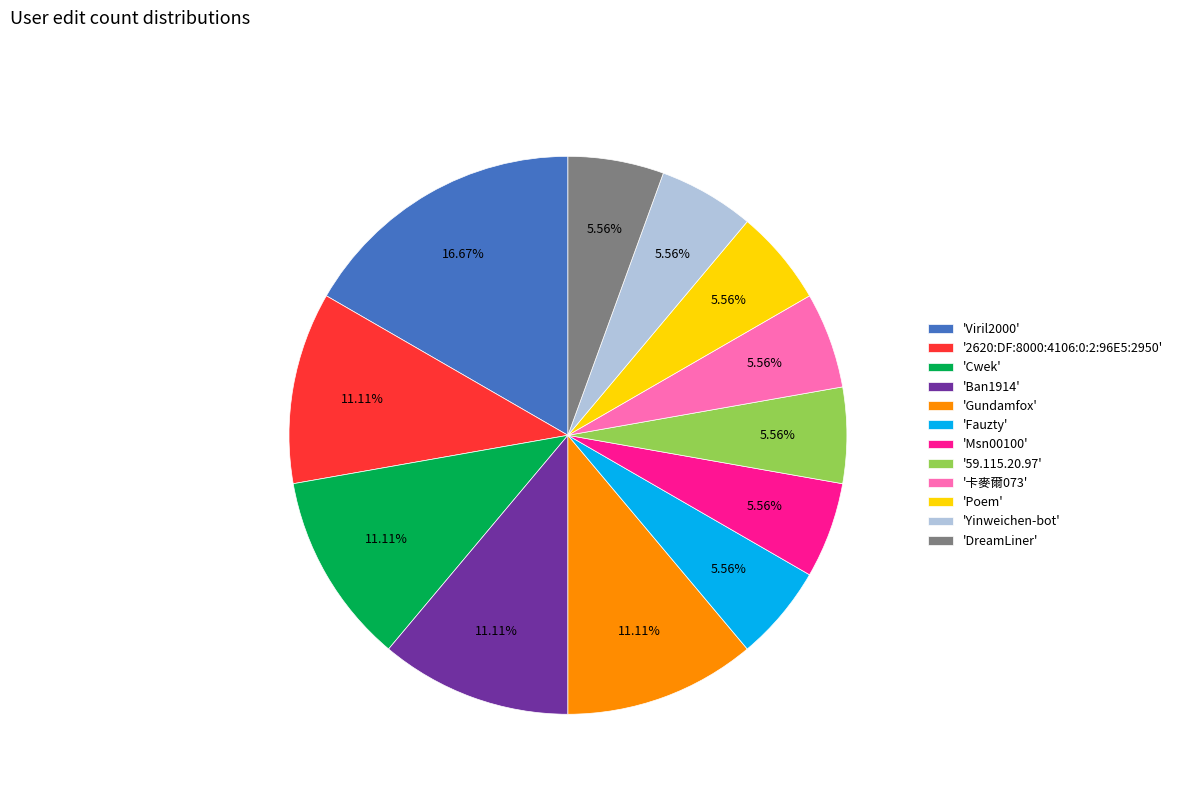

How many segments does this pie chart have?

12